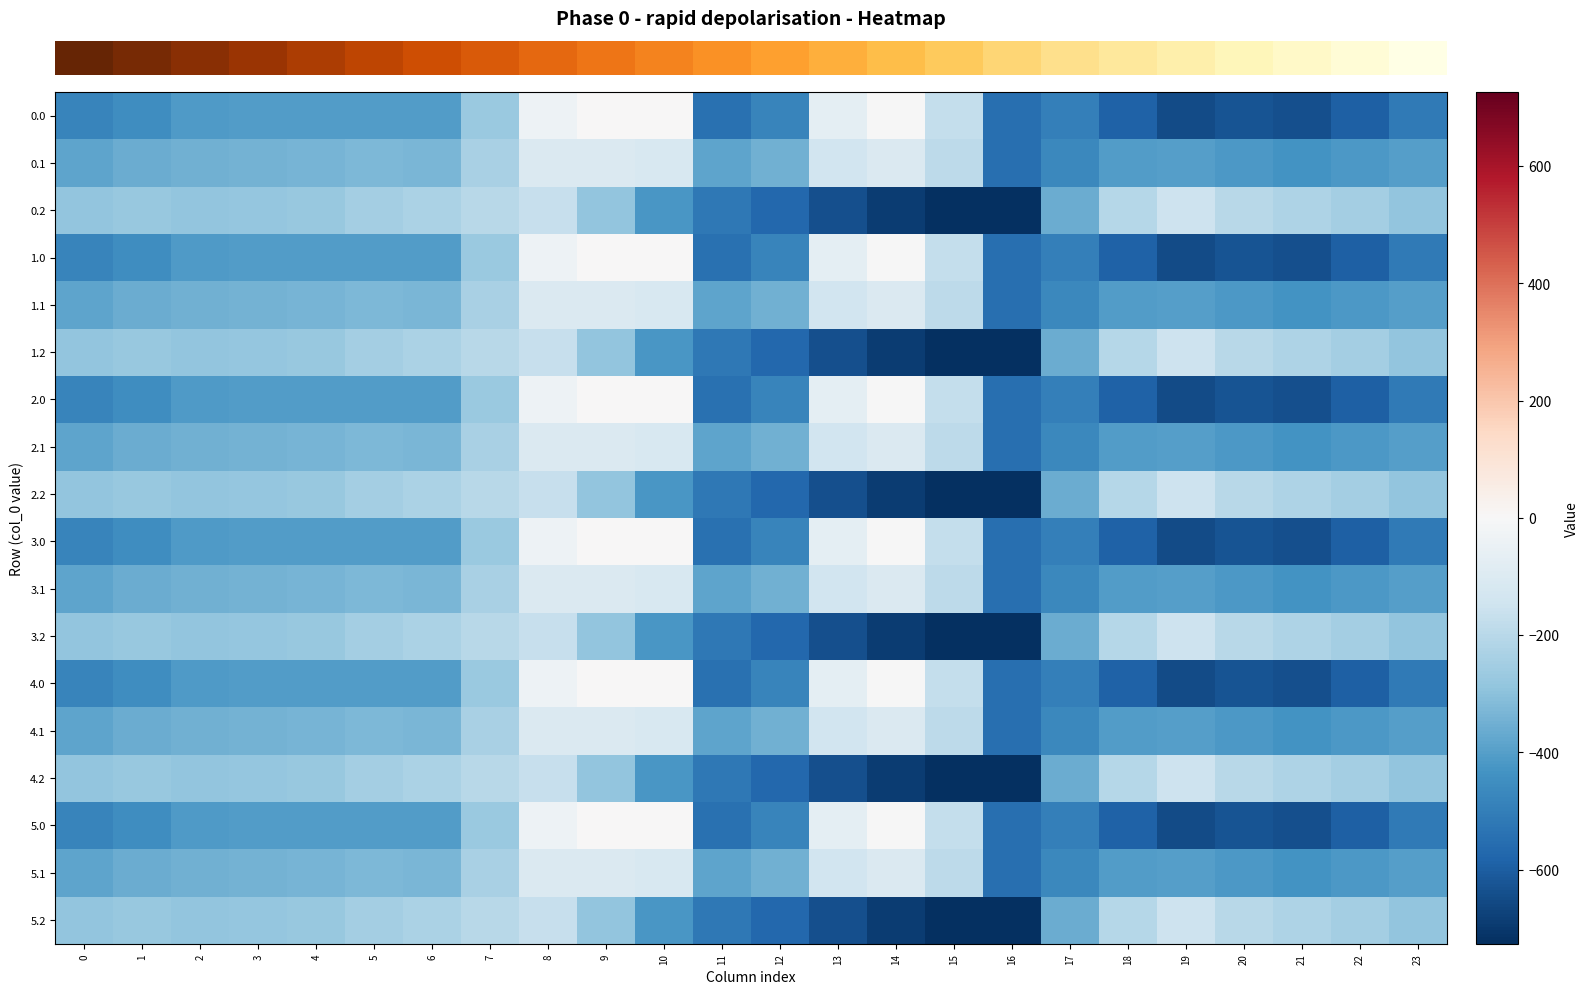

Reading left to right, extract all data points from this chart.

row_0: -482.0	-449.5	-410.3	-404.4	-404.9	-403.8	-408.0	-270.7	-35.0	0.0	0.0	-544.3	-477.2	-70.2	-0.3	-172.8	-545.4	-494.8	-586.7	-649.2	-629.9	-638.4	-592.3	-511.3
row_1: -384.6	-361.1	-347.9	-342.7	-339.6	-325.7	-332.2	-234.9	-102.3	-104.8	-114.0	-384.7	-350.8	-141.2	-105.5	-190.4	-547.3	-466.6	-405.4	-400.2	-414.5	-432.4	-419.9	-399.4
row_2: -287.1	-272.7	-285.5	-281.0	-274.4	-245.0	-228.8	-199.0	-169.5	-288.5	-423.5	-520.6	-571.2	-640.4	-687.4	-725.8	-726.6	-362.4	-210.0	-151.0	-199.2	-226.4	-247.4	-287.5
row_3: -482.0	-449.5	-410.3	-404.4	-404.9	-403.8	-408.0	-270.7	-35.0	0.0	0.0	-544.3	-477.2	-70.2	-0.3	-172.8	-545.4	-494.8	-586.7	-649.2	-629.9	-638.4	-592.3	-511.3
row_4: -384.6	-361.1	-347.9	-342.7	-339.6	-325.7	-332.2	-234.9	-102.3	-104.8	-114.0	-384.7	-350.8	-141.2	-105.5	-190.4	-547.3	-466.6	-405.4	-400.2	-414.5	-432.4	-419.9	-399.4
row_5: -287.1	-272.7	-285.5	-281.0	-274.4	-245.0	-228.8	-199.0	-169.5	-288.5	-423.5	-520.6	-571.2	-640.4	-687.4	-725.8	-726.6	-362.4	-210.0	-151.0	-199.2	-226.4	-247.4	-287.5
row_6: -482.0	-449.5	-410.3	-404.4	-404.9	-403.8	-408.0	-270.7	-35.0	0.0	0.0	-544.3	-477.2	-70.2	-0.3	-172.8	-545.4	-494.8	-586.7	-649.2	-629.9	-638.4	-592.3	-511.3
row_7: -384.6	-361.1	-347.9	-342.7	-339.6	-325.7	-332.2	-234.9	-102.3	-104.8	-114.0	-384.7	-350.8	-141.2	-105.5	-190.4	-547.3	-466.6	-405.4	-400.2	-414.5	-432.4	-419.9	-399.4
row_8: -287.1	-272.7	-285.5	-281.0	-274.4	-245.0	-228.8	-199.0	-169.5	-288.5	-423.5	-520.6	-571.2	-640.4	-687.4	-725.8	-726.6	-362.4	-210.0	-151.0	-199.2	-226.4	-247.4	-287.5
row_9: -482.0	-449.5	-410.3	-404.4	-404.9	-403.8	-408.0	-270.7	-35.0	0.0	0.0	-544.3	-477.2	-70.2	-0.3	-172.8	-545.4	-494.8	-586.7	-649.2	-629.9	-638.4	-592.3	-511.3
row_10: -384.6	-361.1	-347.9	-342.7	-339.6	-325.7	-332.2	-234.9	-102.3	-104.8	-114.0	-384.7	-350.8	-141.2	-105.5	-190.4	-547.3	-466.6	-405.4	-400.2	-414.5	-432.4	-419.9	-399.4
row_11: -287.1	-272.7	-285.5	-281.0	-274.4	-245.0	-228.8	-199.0	-169.5	-288.5	-423.5	-520.6	-571.2	-640.4	-687.4	-725.8	-726.6	-362.4	-210.0	-151.0	-199.2	-226.4	-247.4	-287.5
row_12: -482.0	-449.5	-410.3	-404.4	-404.9	-403.8	-408.0	-270.7	-35.0	0.0	0.0	-544.3	-477.2	-70.2	-0.3	-172.8	-545.4	-494.8	-586.7	-649.2	-629.9	-638.4	-592.3	-511.3
row_13: -384.6	-361.1	-347.9	-342.7	-339.6	-325.7	-332.2	-234.9	-102.3	-104.8	-114.0	-384.7	-350.8	-141.2	-105.5	-190.4	-547.3	-466.6	-405.4	-400.2	-414.5	-432.4	-419.9	-399.4
row_14: -287.1	-272.7	-285.5	-281.0	-274.4	-245.0	-228.8	-199.0	-169.5	-288.5	-423.5	-520.6	-571.2	-640.4	-687.4	-725.8	-726.6	-362.4	-210.0	-151.0	-199.2	-226.4	-247.4	-287.5
row_15: -482.0	-449.5	-410.3	-404.4	-404.9	-403.8	-408.0	-270.7	-35.0	0.0	0.0	-544.3	-477.2	-70.2	-0.3	-172.8	-545.4	-494.8	-586.7	-649.2	-629.9	-638.4	-592.3	-511.3
row_16: -384.6	-361.1	-347.9	-342.7	-339.6	-325.7	-332.2	-234.9	-102.3	-104.8	-114.0	-384.7	-350.8	-141.2	-105.5	-190.4	-547.3	-466.6	-405.4	-400.2	-414.5	-432.4	-419.9	-399.4
row_17: -287.1	-272.7	-285.5	-281.0	-274.4	-245.0	-228.8	-199.0	-169.5	-288.5	-423.5	-520.6	-571.2	-640.4	-687.4	-725.8	-726.6	-362.4	-210.0	-151.0	-199.2	-226.4	-247.4	-287.5